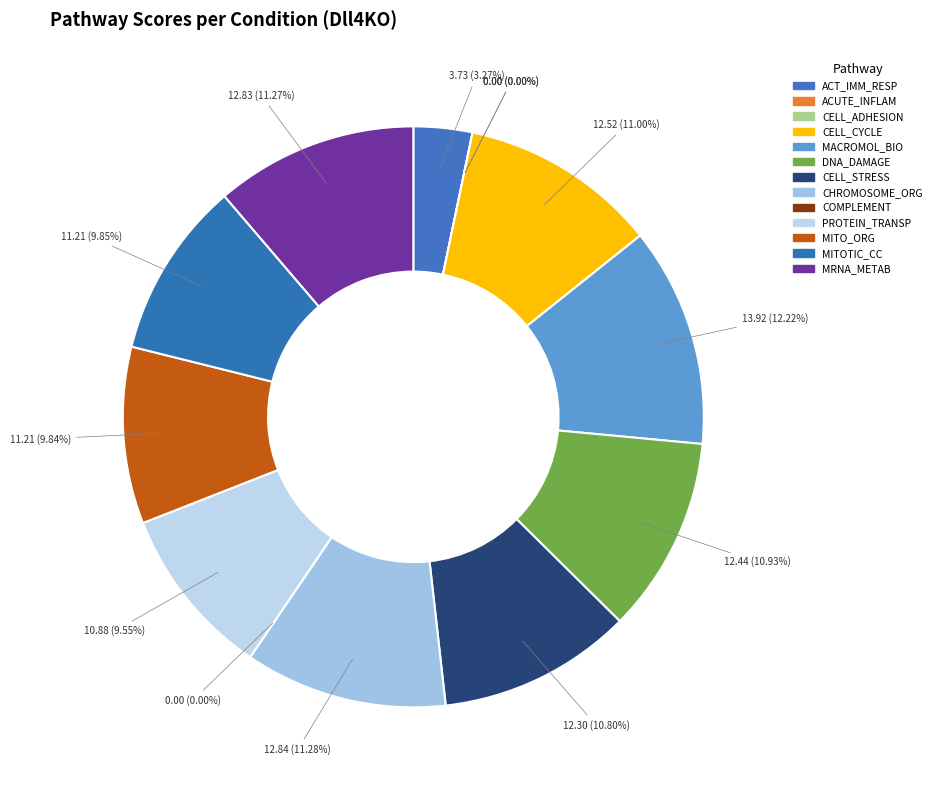

How much of the chart is everything except GOBP_COMPLEMENT_ACTIVATION?

100.0%